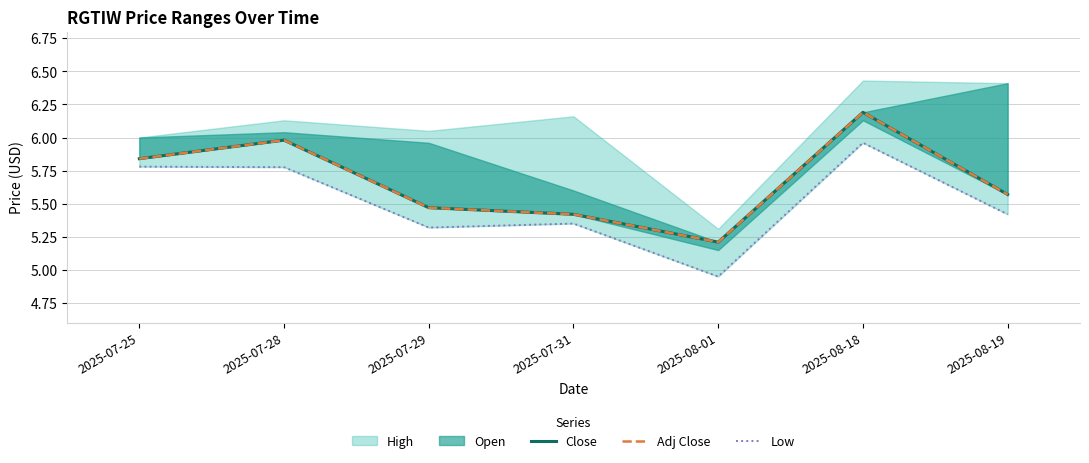

How many lines are shown in the chart?

3